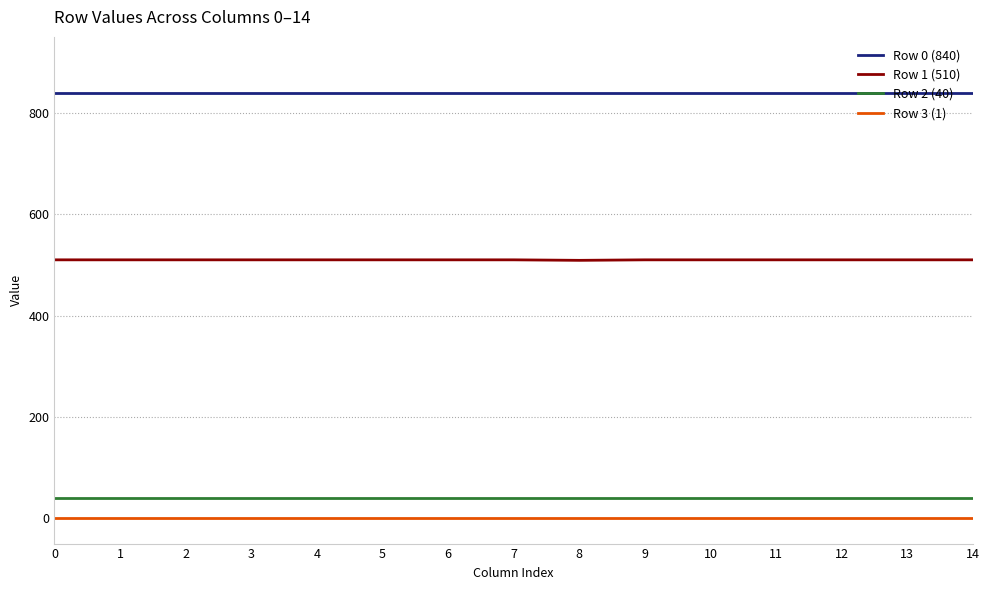

The value of Row 1 (510) at 2 is 206. True or false?

False